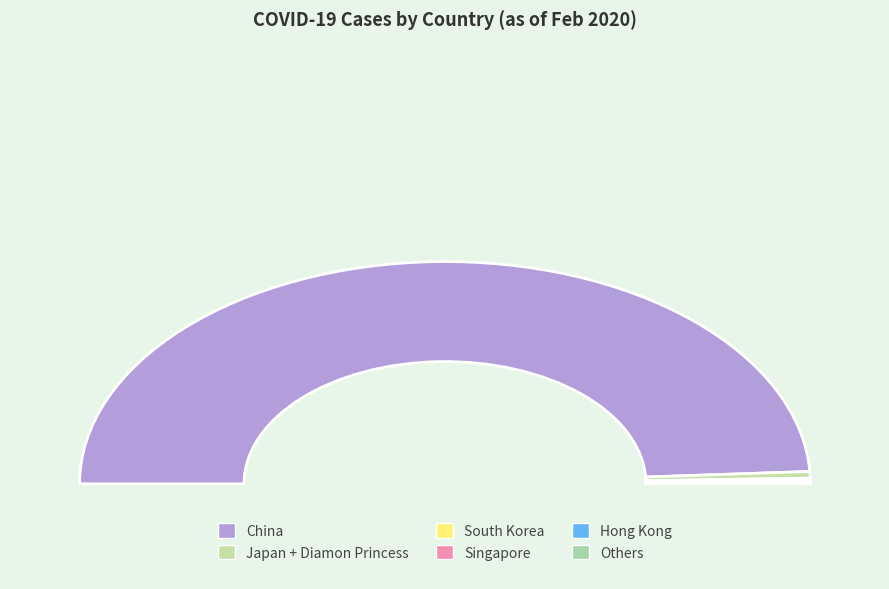

Which slice represents more than half of the pie?

China